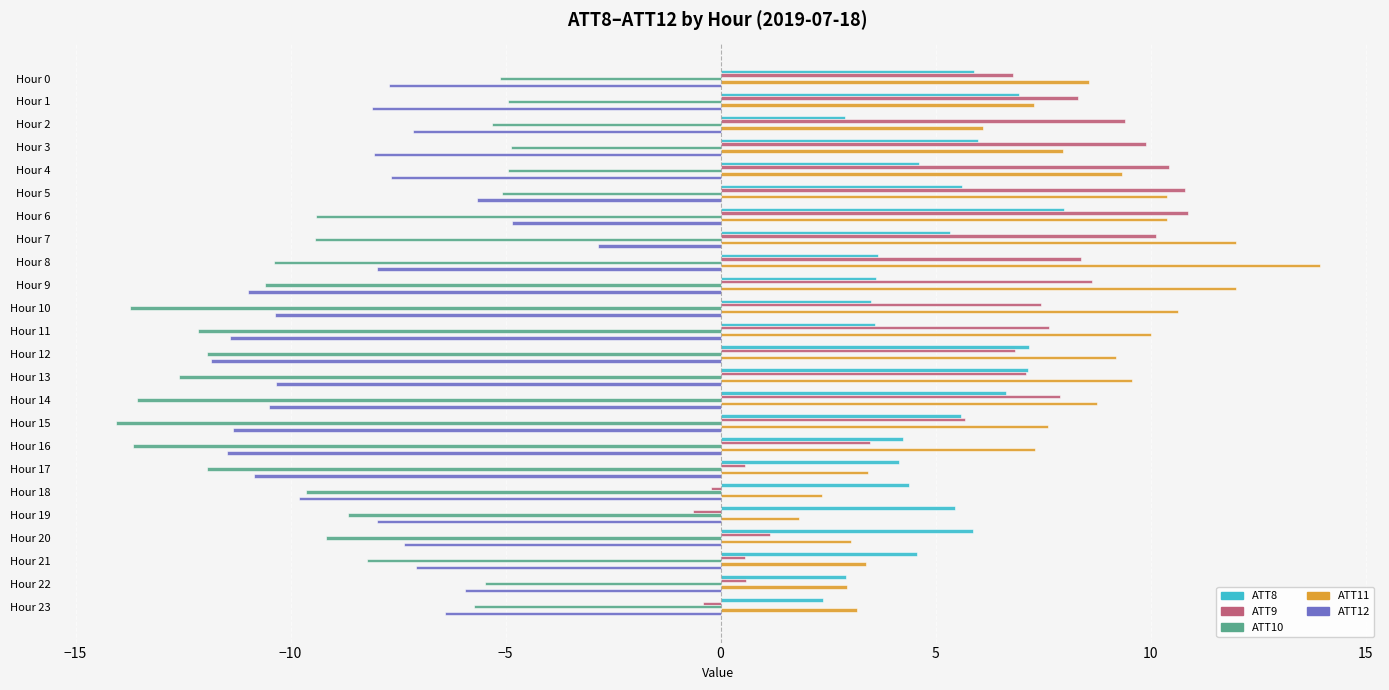

What is the difference between the maximum and minimum values in the ATT9 series?

11.5